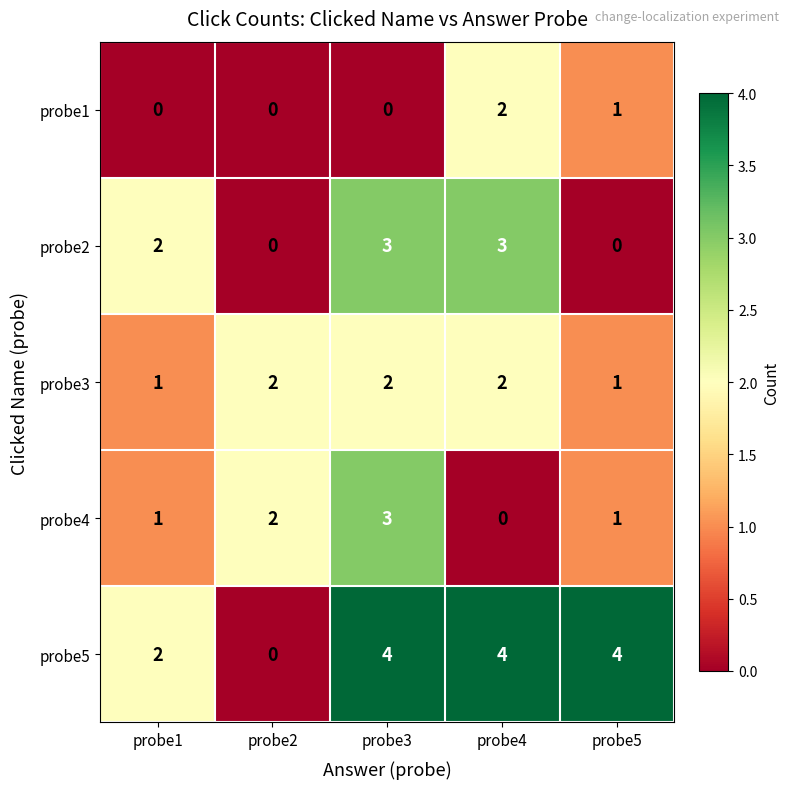

Reading left to right, what are all the values shown in this chart?

probe1: 0	0	0	2	1
probe2: 2	0	3	3	0
probe3: 1	2	2	2	1
probe4: 1	2	3	0	1
probe5: 2	0	4	4	4